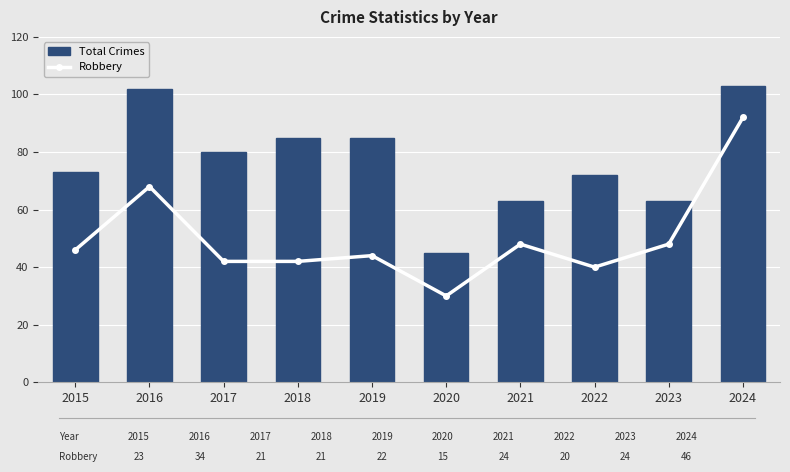

At which label does Robbery reach its minimum?

2020